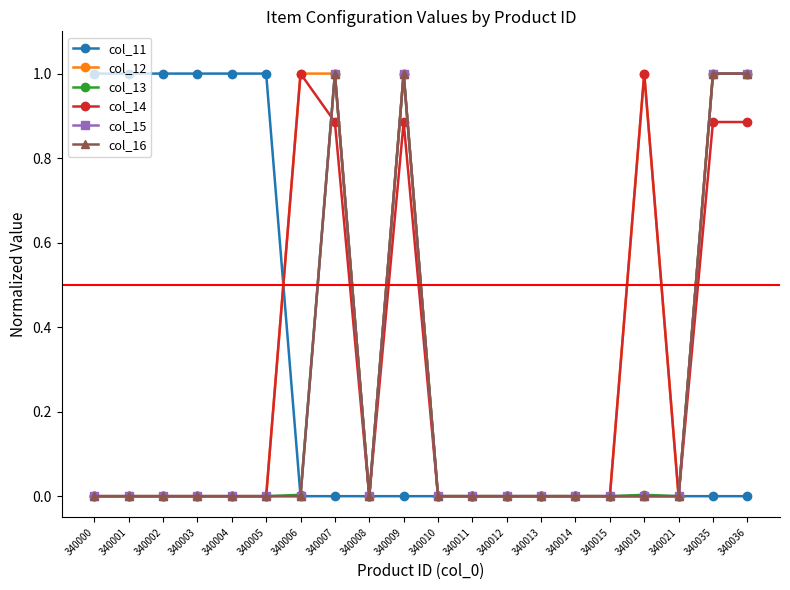

What is the difference between the maximum and second lowest values in the col_14 series?

1.0